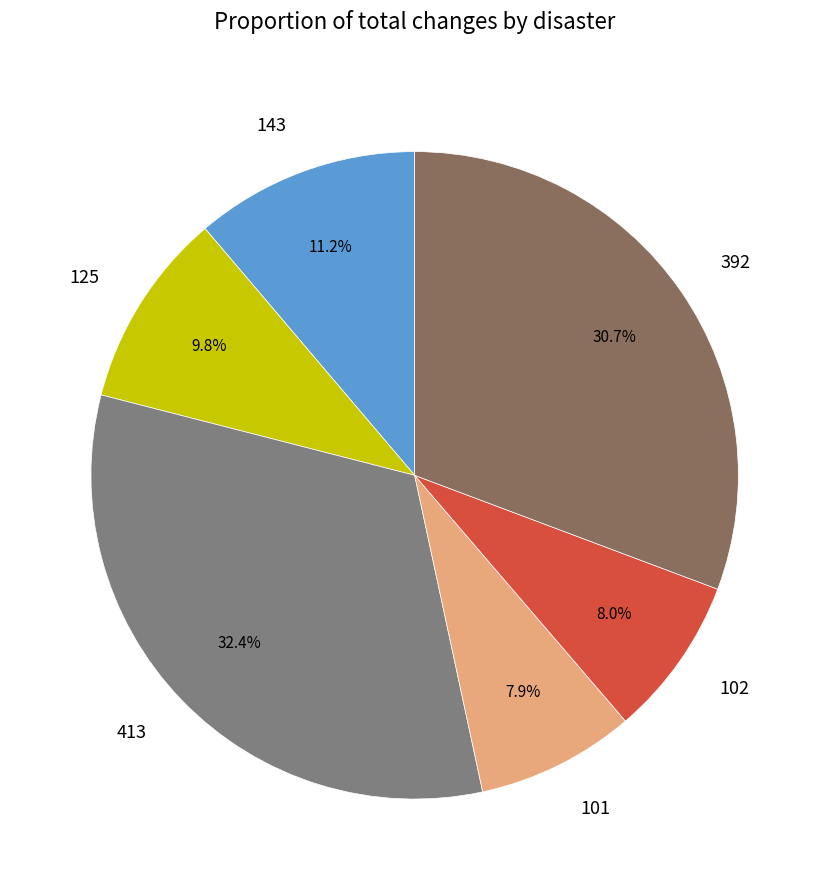

Approximately how many times larger is the value at 125 compared to 392?

0.3